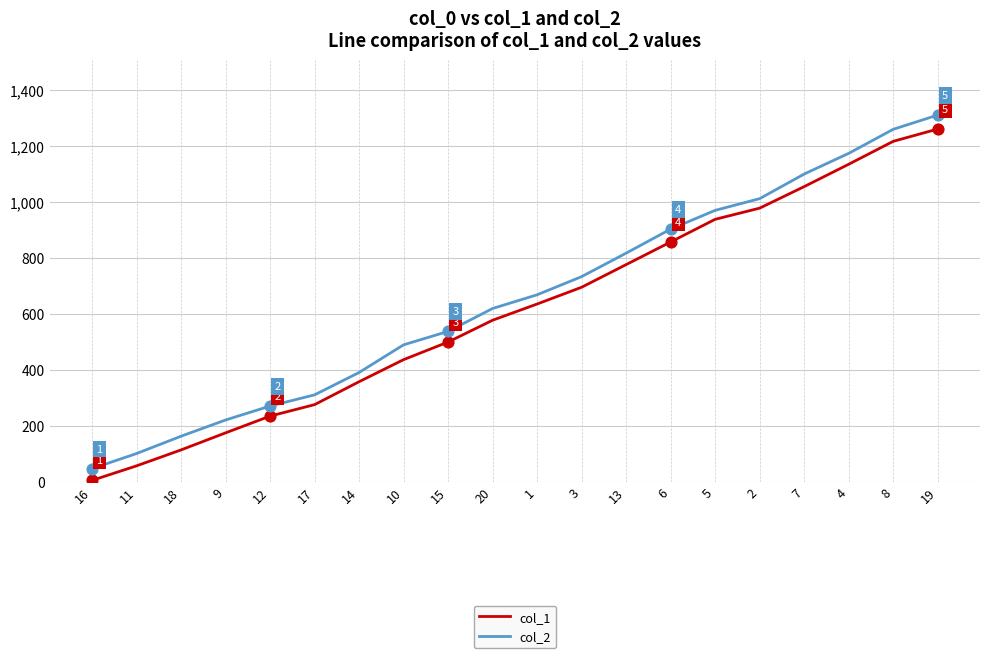

Between 18 and 7, which series saw the biggest shift?

col_1